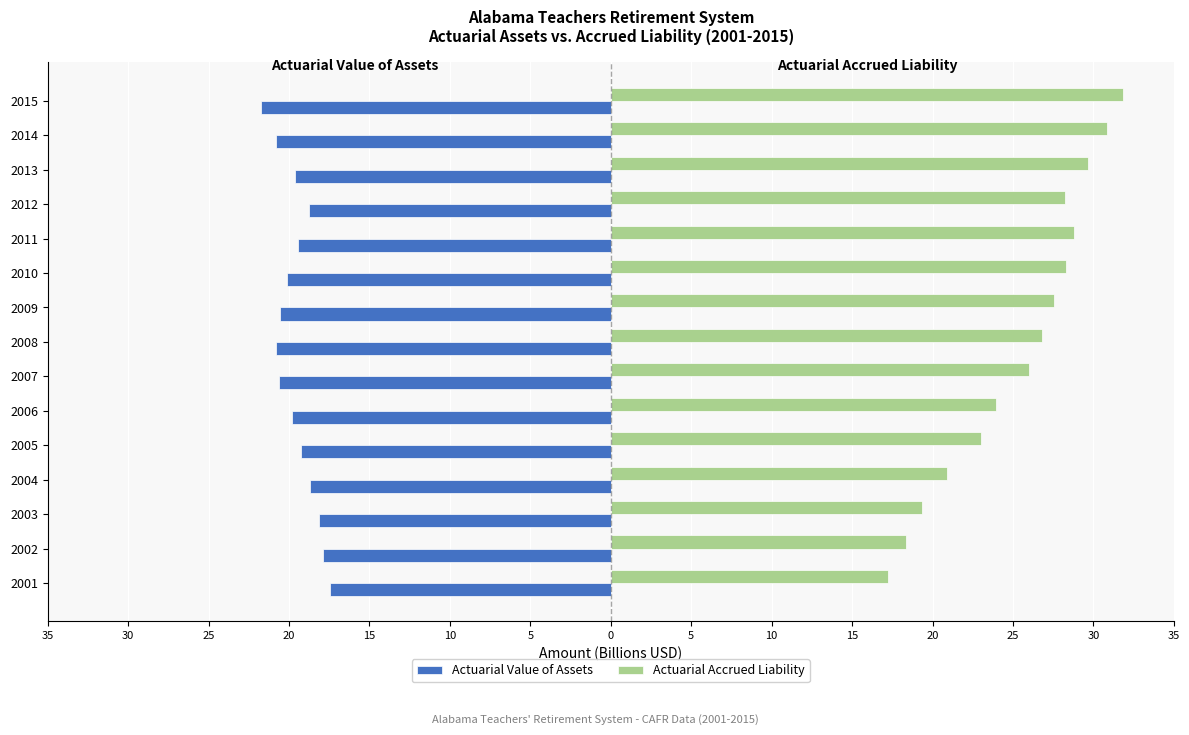

Which series has the largest range (max minus min)?

Actuarial Accrued Liability